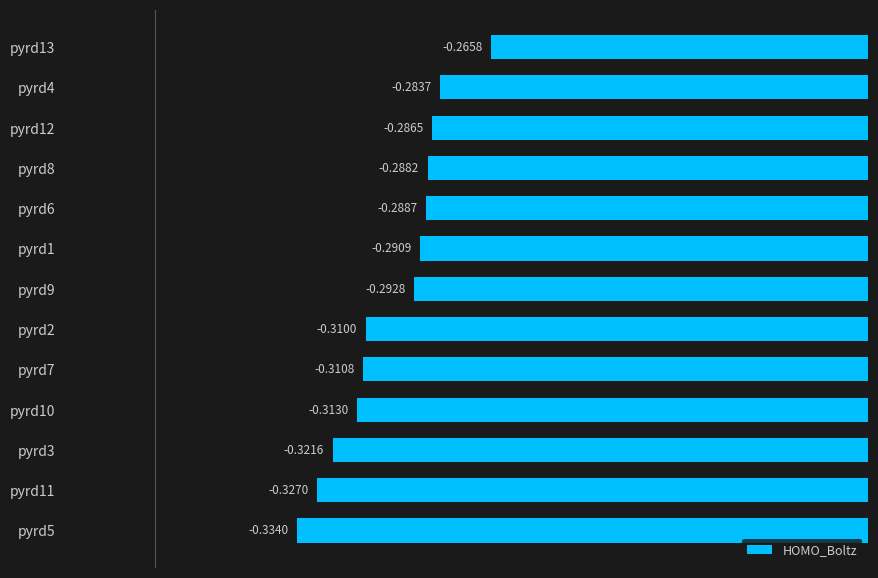

Which has a higher value, pyrd9 or pyrd13?

pyrd13